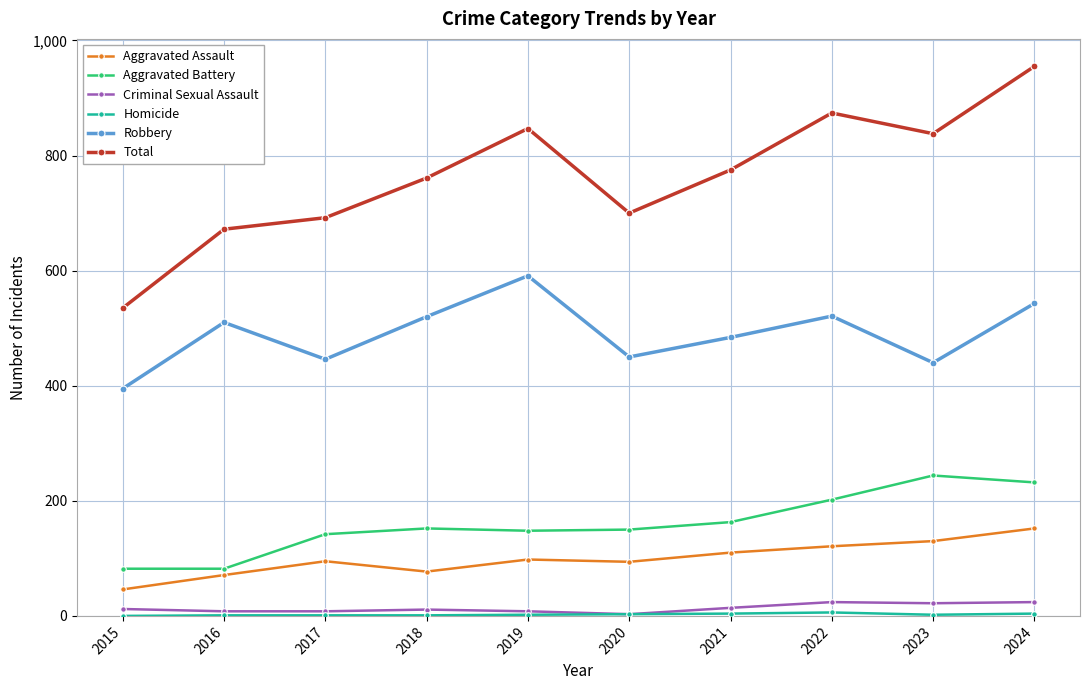

True or false: Aggravated Battery and Criminal Sexual Assault intersect in this chart.

False